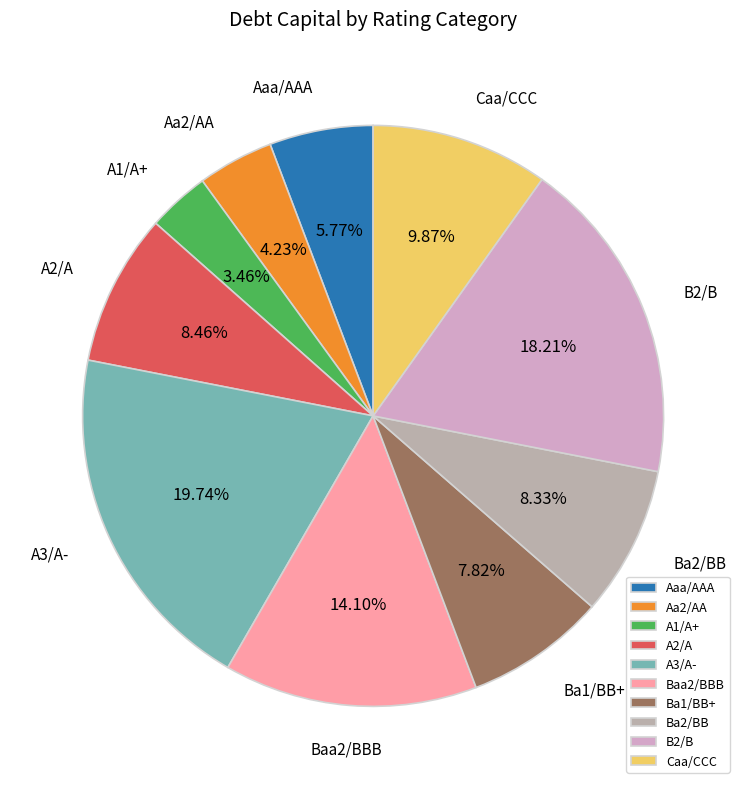

Approximately how many times larger is the value at Aa2/AA compared to Aaa/AAA?

0.7